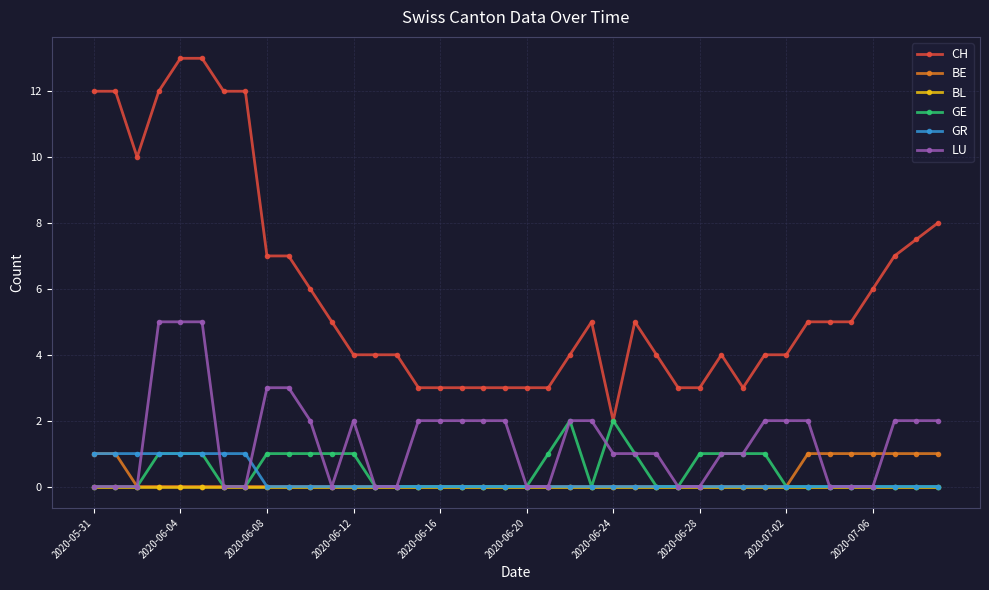

Which series has the largest range (max minus min)?

CH